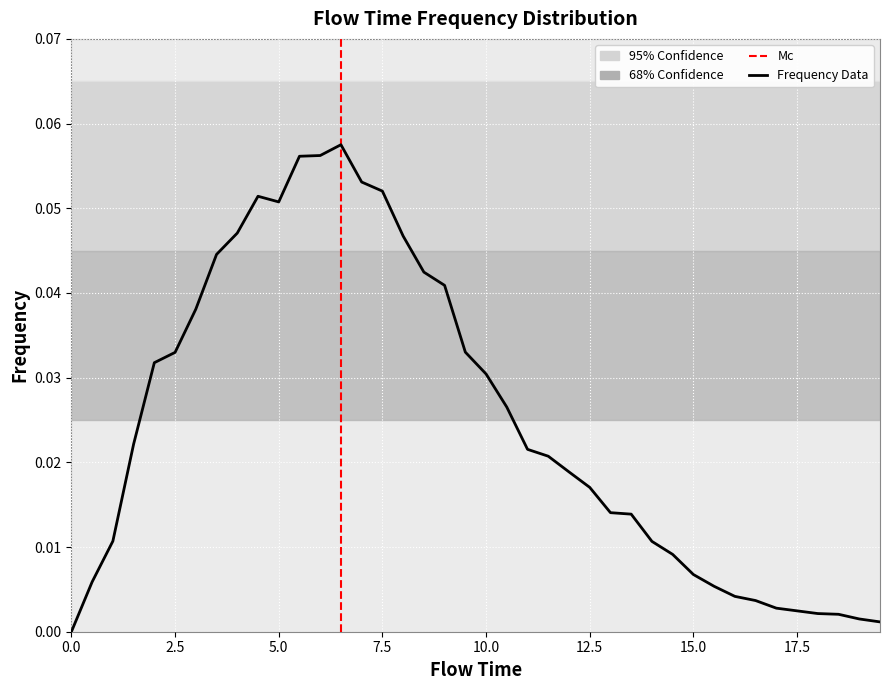

How many lines are shown in the chart?

1